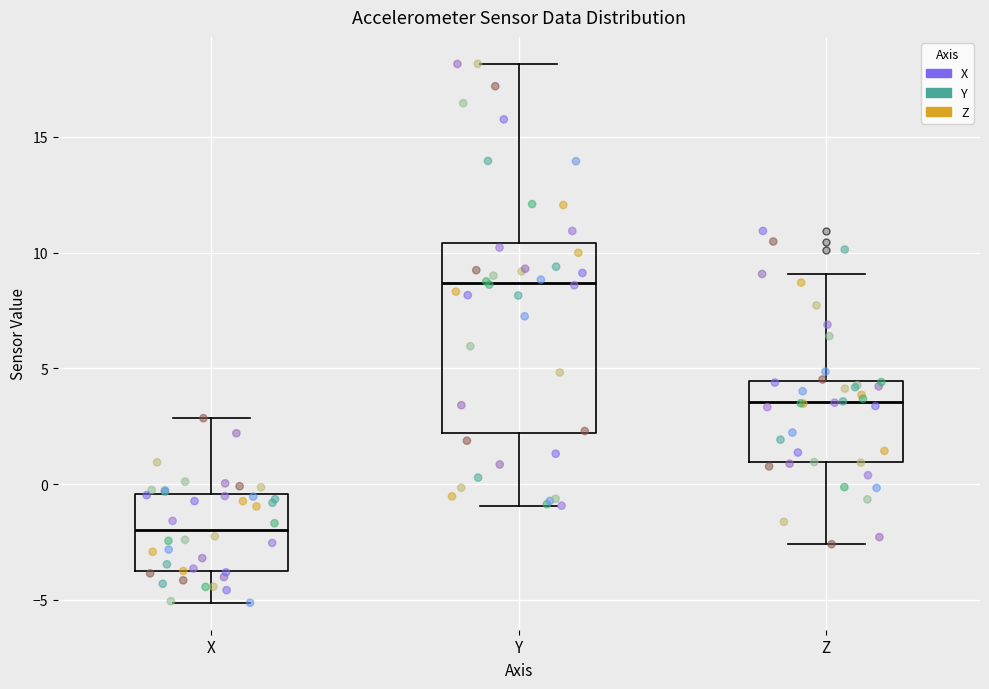

Where does the upper whisker of the box for Y end on the y-axis? The values are not printed on the chart, so give them approximately, as read against the axis.

18.0